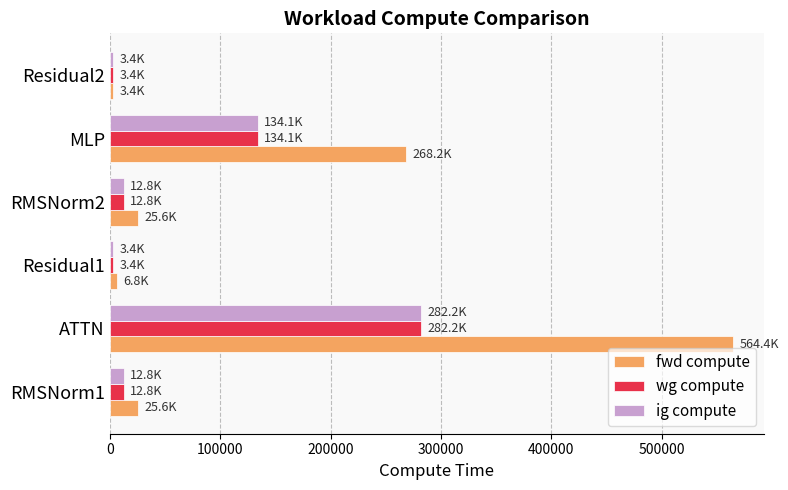

Which series has the largest range (max minus min)?

fwd compute